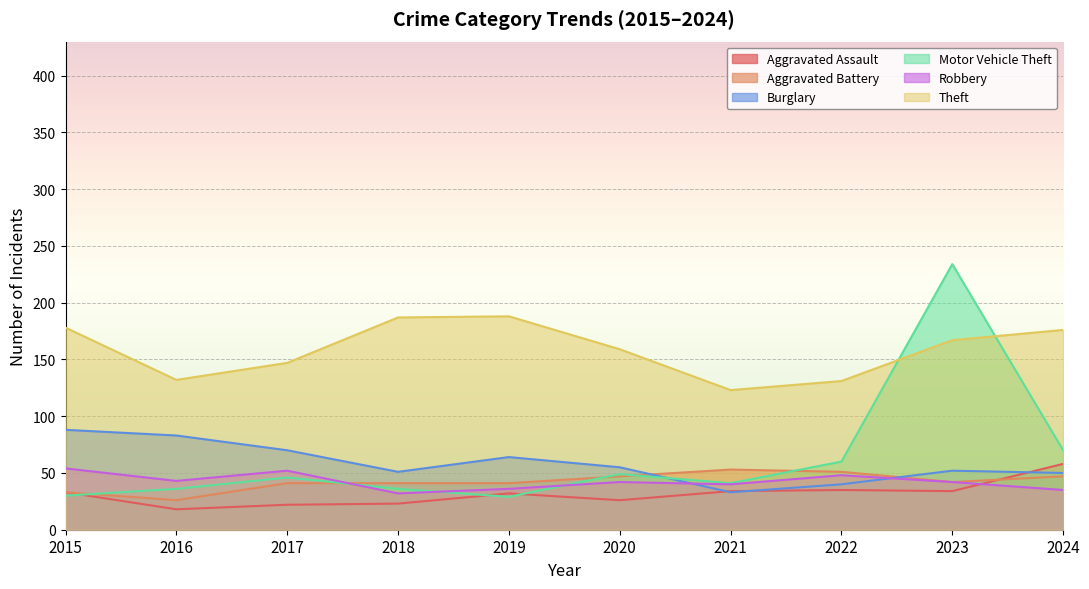

What is the sum of all Theft values?

1588